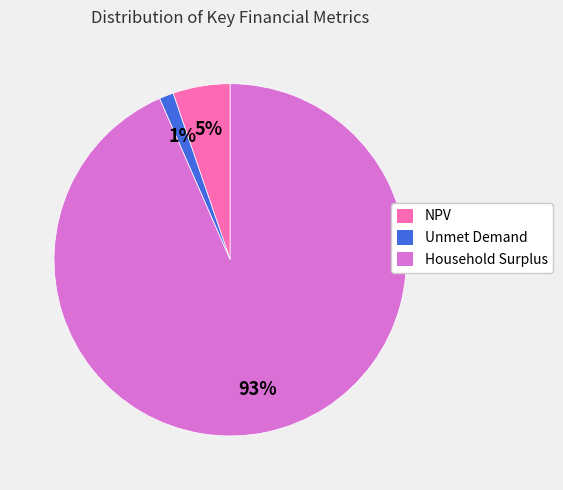

Which has a higher value, NPV or Unmet Demand?

NPV